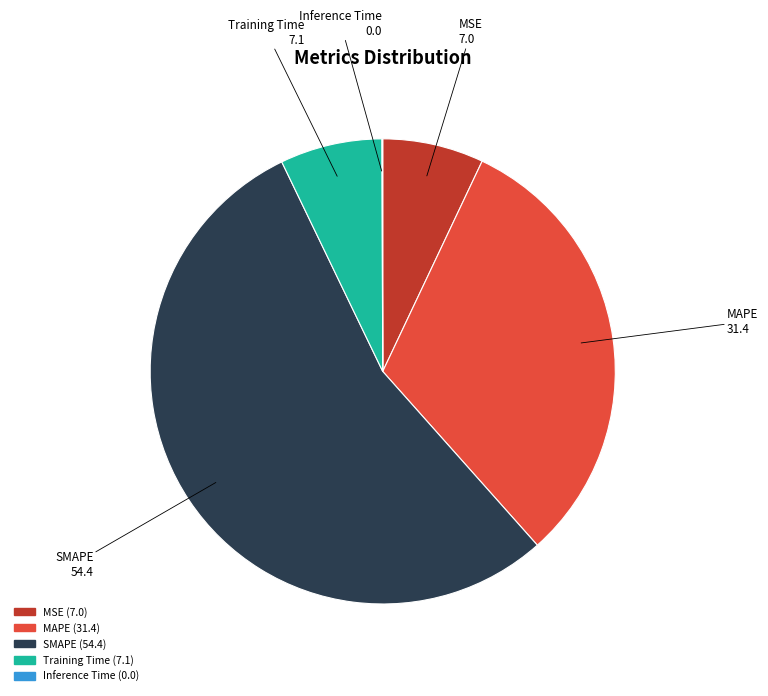

Is there a majority slice in this chart?

Yes